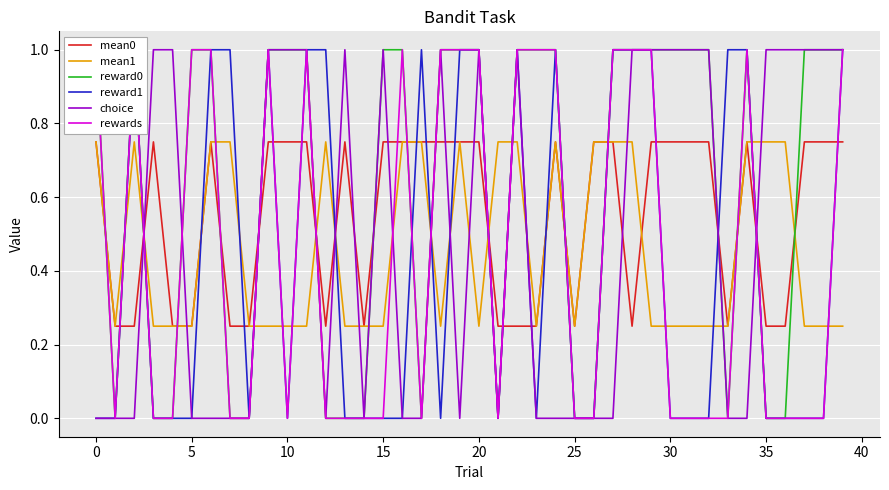

Rank the series at 25 from lowest to highest value.

choice, mean0, mean1, reward0, reward1, rewards